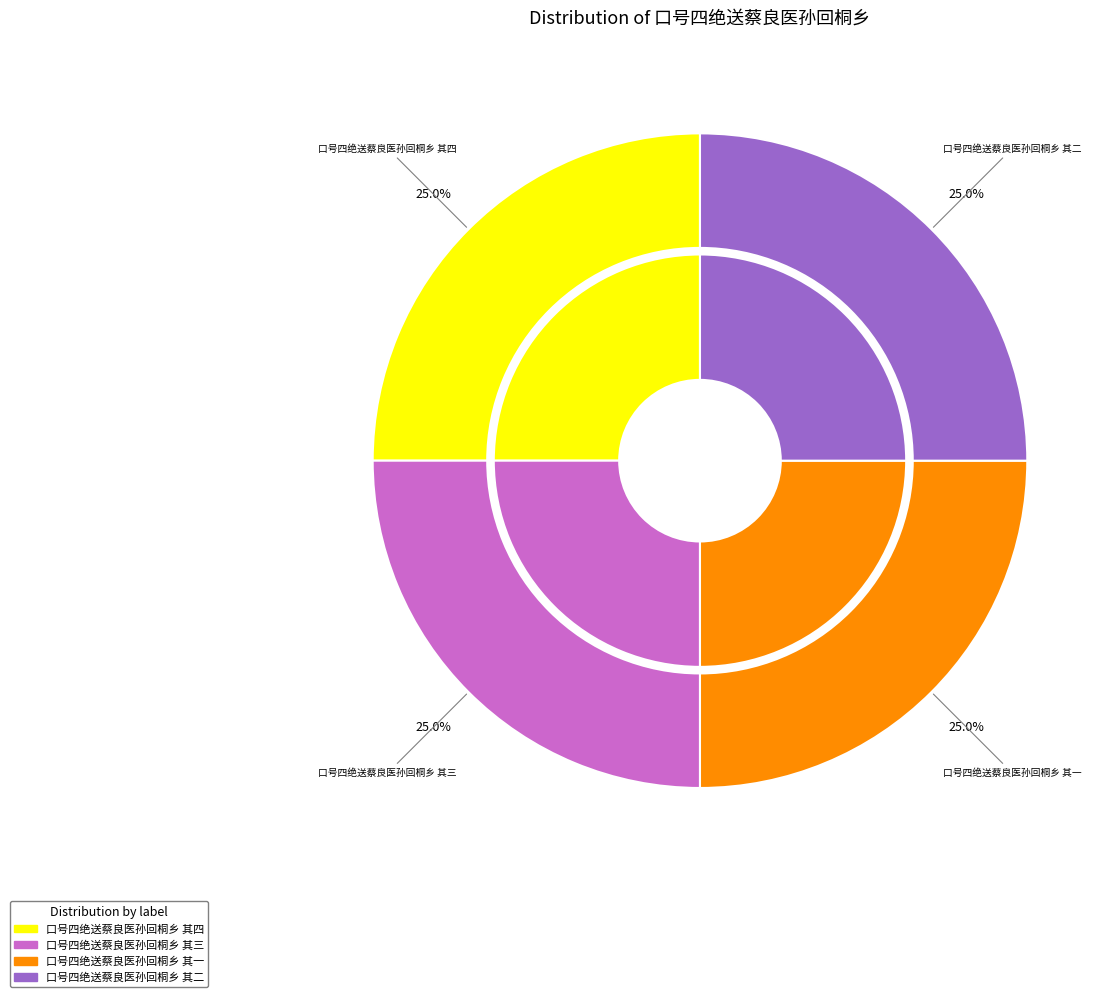

Rank the categories by value from highest to lowest.

口号四绝送蔡良医孙回桐乡 其四, 口号四绝送蔡良医孙回桐乡 其三, 口号四绝送蔡良医孙回桐乡 其二, 口号四绝送蔡良医孙回桐乡 其一